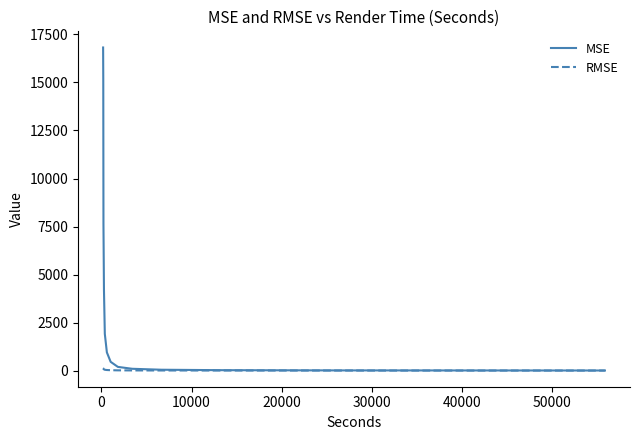

What is the difference between the maximum and minimum values in the RMSE series?

127.3